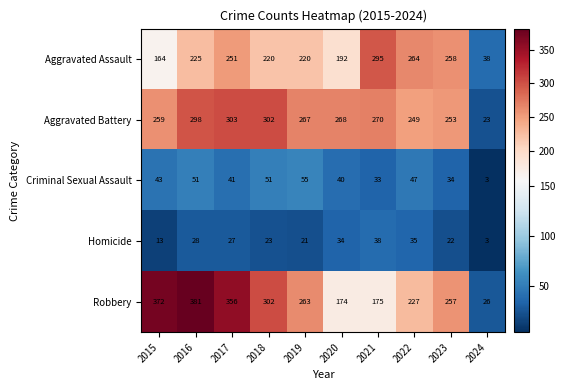

Which label corresponds to the largest value in the chart?

2016